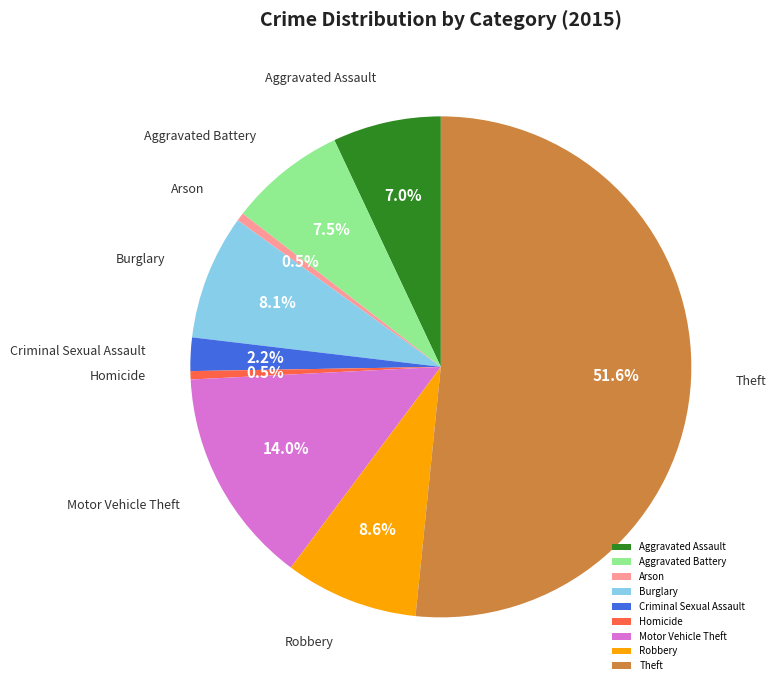

True or false: Motor Vehicle Theft accounts for 2% of the total.

False